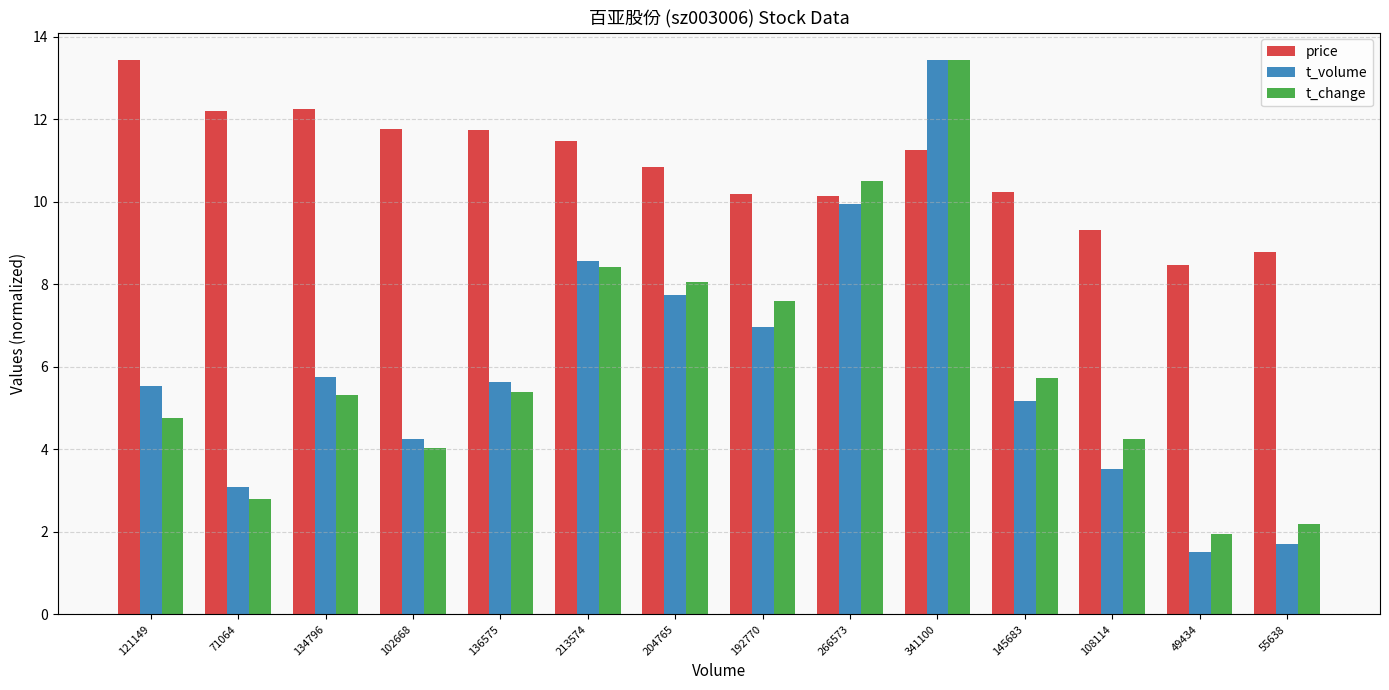

What is the minimum value for t_change?

1.9